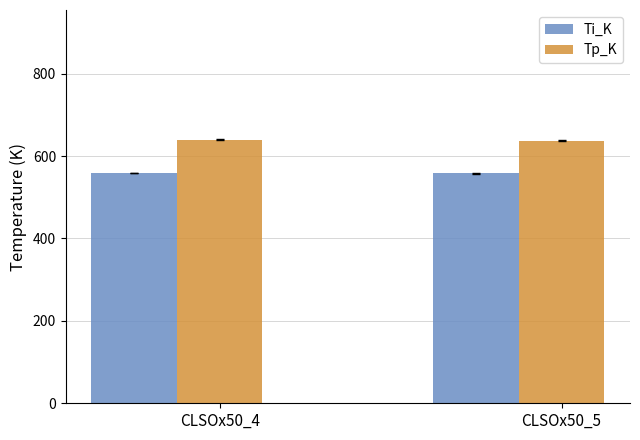

What is the difference between the highest and lowest values at CLSOx50_5?

79.4